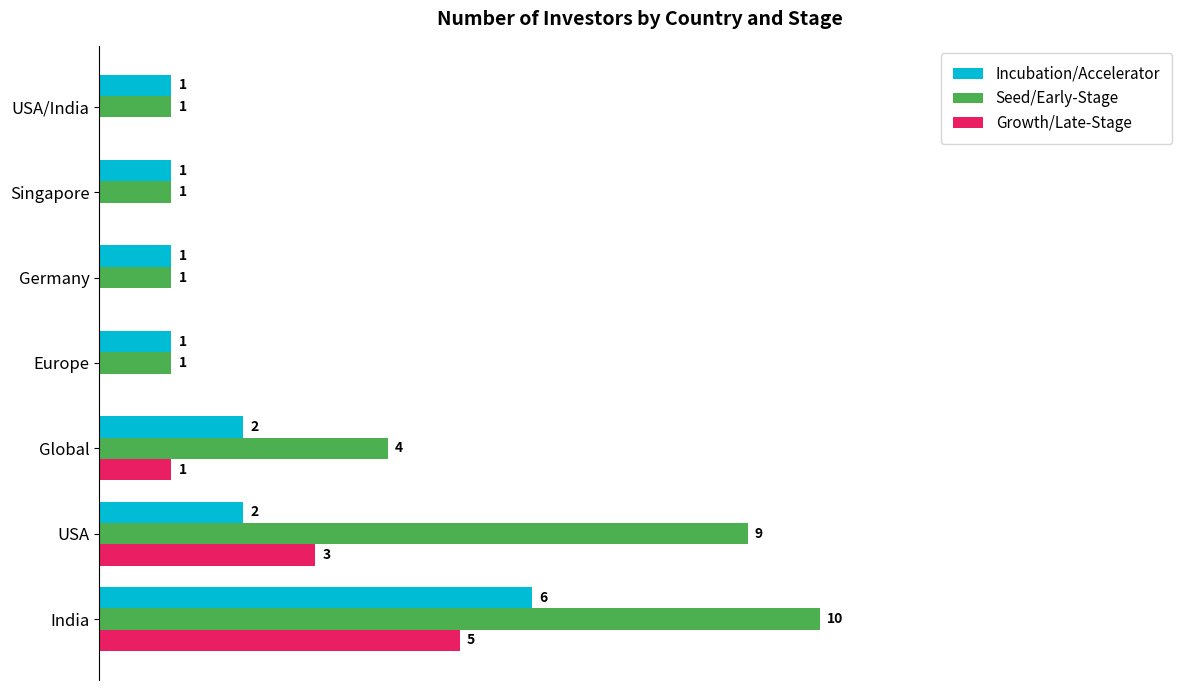

Between India and Singapore, which series saw the biggest shift?

Seed/Early-Stage